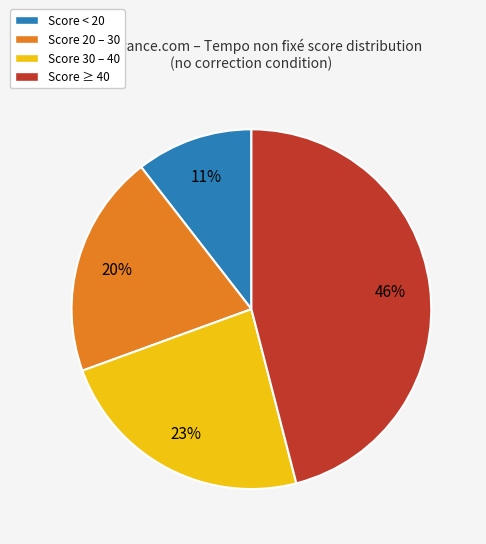

To the nearest percent, what is the average slice percentage?

25%